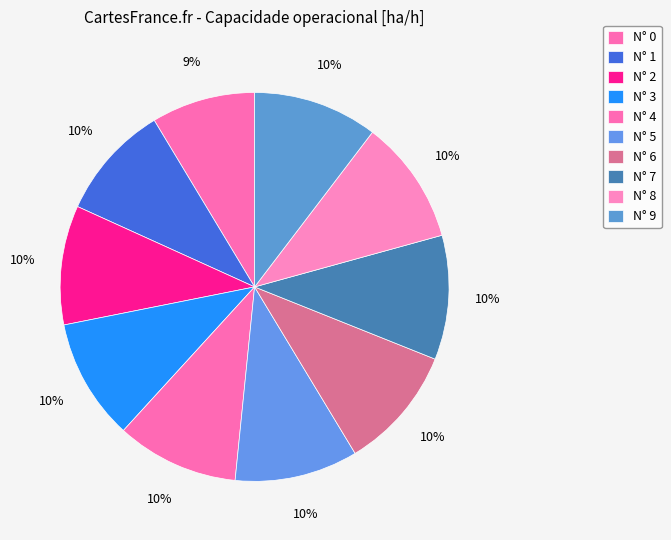

Rank the categories by value from highest to lowest.

9, 8, 7, 6, 5, 4, 3, 2, 1, 0